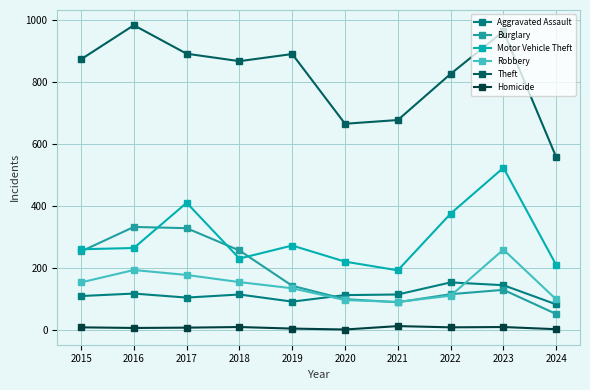

Which series has the widest spread of values?

Theft